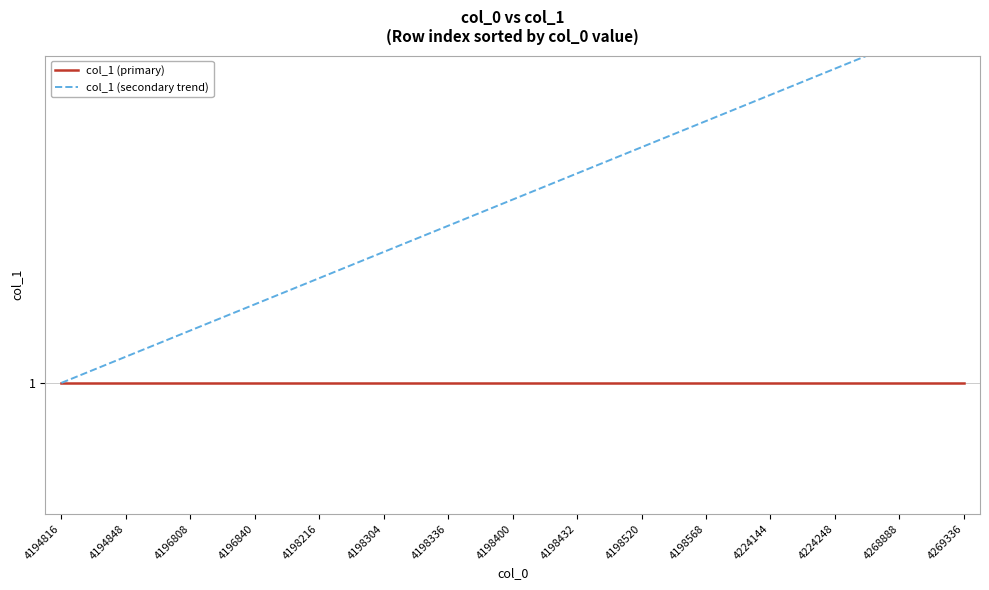

True or false: col_1 (secondary trend) and col_1 (primary) intersect in this chart.

False